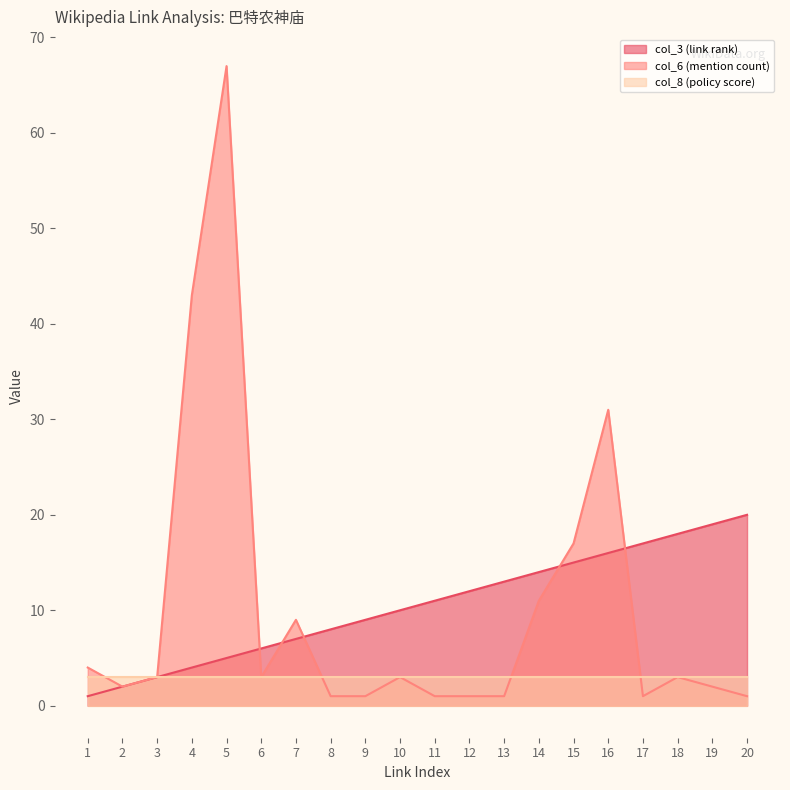

How many intersections are there between col_3 (link rank) and col_6 (mention count)?

5